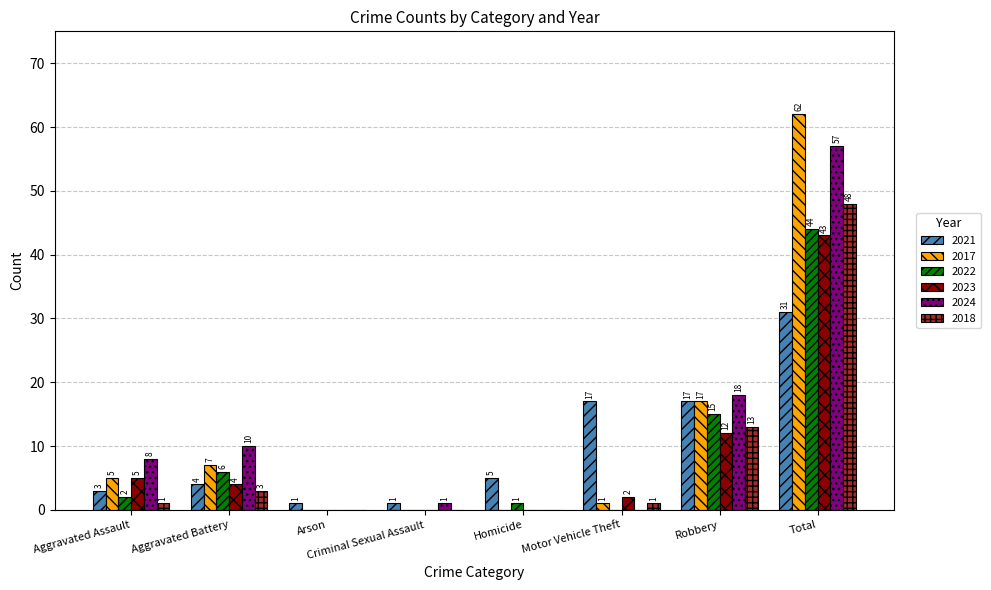

Reading left to right, transcribe all the data shown in this chart.

2021: Aggravated Assault=3	Aggravated Battery=4	Arson=1	Criminal Sexual Assault=1	Homicide=5	Motor Vehicle Theft=17	Robbery=17	Total=31
2017: Aggravated Assault=5	Aggravated Battery=7	Arson=0	Criminal Sexual Assault=0	Homicide=0	Motor Vehicle Theft=1	Robbery=17	Total=62
2022: Aggravated Assault=2	Aggravated Battery=6	Arson=0	Criminal Sexual Assault=0	Homicide=1	Motor Vehicle Theft=0	Robbery=15	Total=44
2023: Aggravated Assault=5	Aggravated Battery=4	Arson=0	Criminal Sexual Assault=0	Homicide=0	Motor Vehicle Theft=2	Robbery=12	Total=43
2024: Aggravated Assault=8	Aggravated Battery=10	Arson=0	Criminal Sexual Assault=1	Homicide=0	Motor Vehicle Theft=0	Robbery=18	Total=57
2018: Aggravated Assault=1	Aggravated Battery=3	Arson=0	Criminal Sexual Assault=0	Homicide=0	Motor Vehicle Theft=1	Robbery=13	Total=48